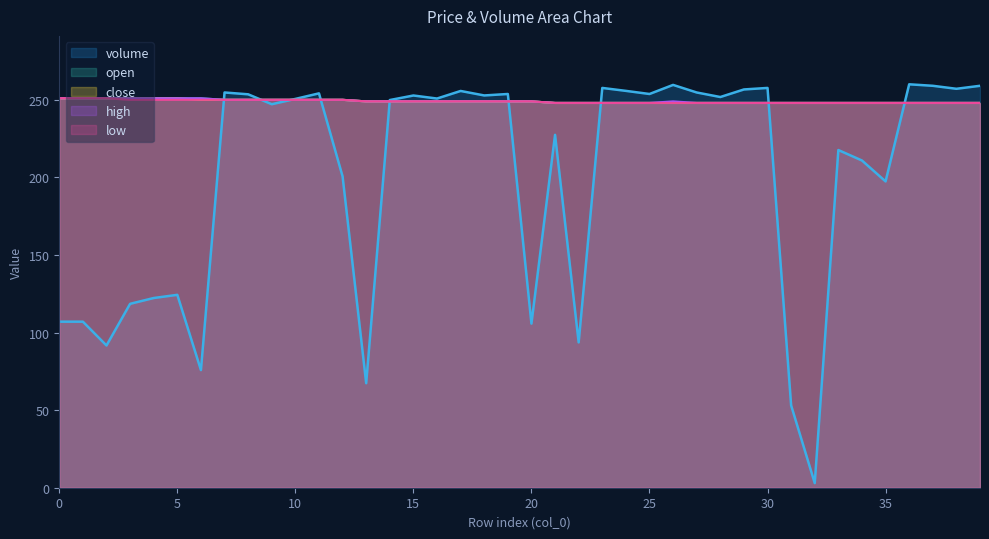

What is the spread (max minus min) of values at 3?

132.5